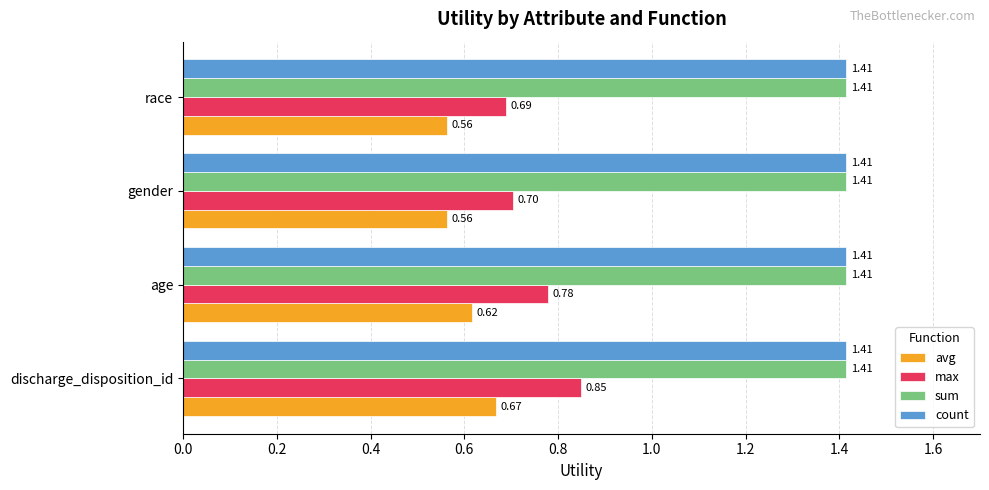

What is the total value across all series at discharge_disposition_id?

4.3